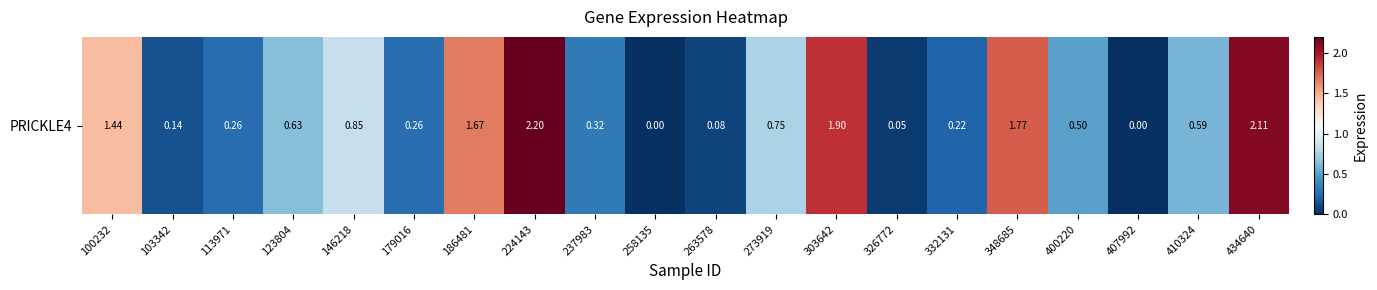

Count the number of values greater than 0.

18